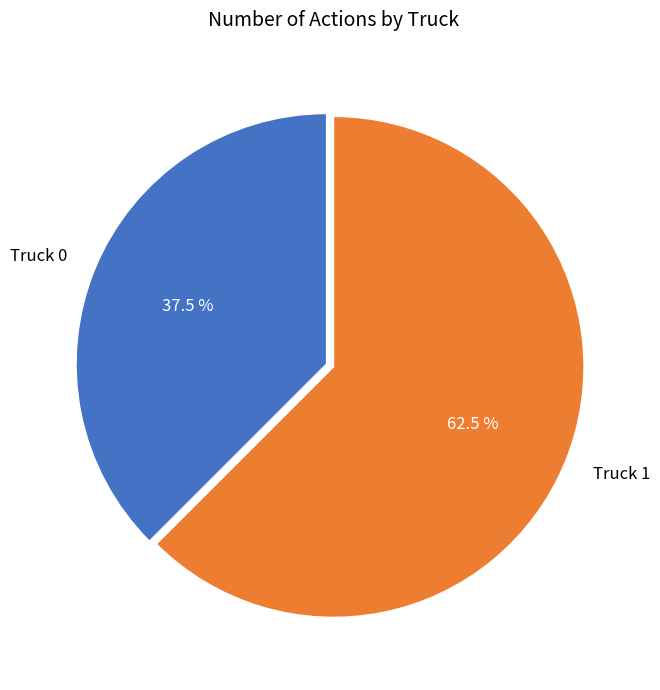

To the nearest percent, what is the combined percentage of Truck 0 and Truck 1?

100%